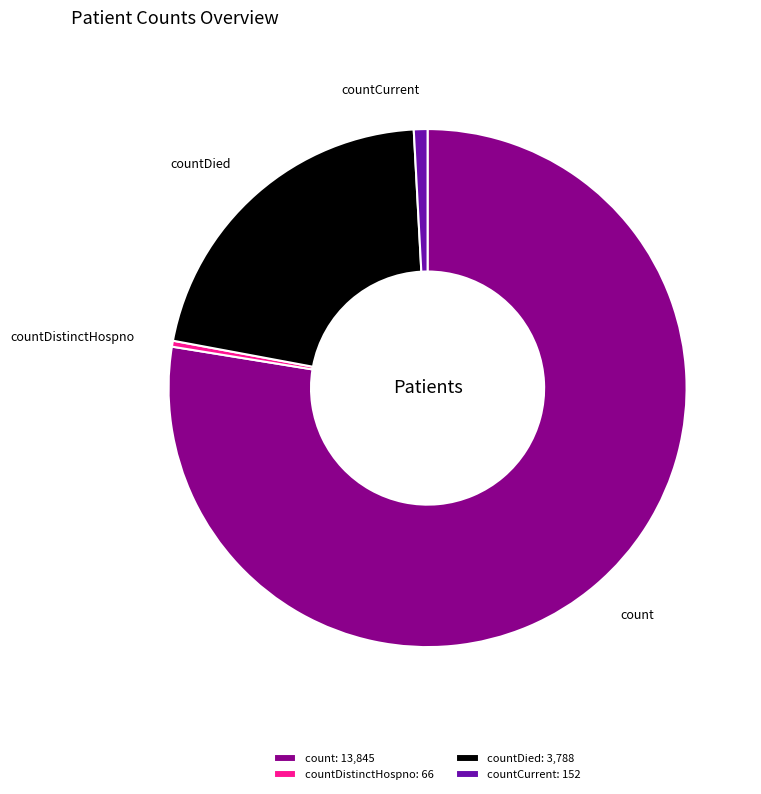

Between count and countDistinctHospno, which is larger?

count